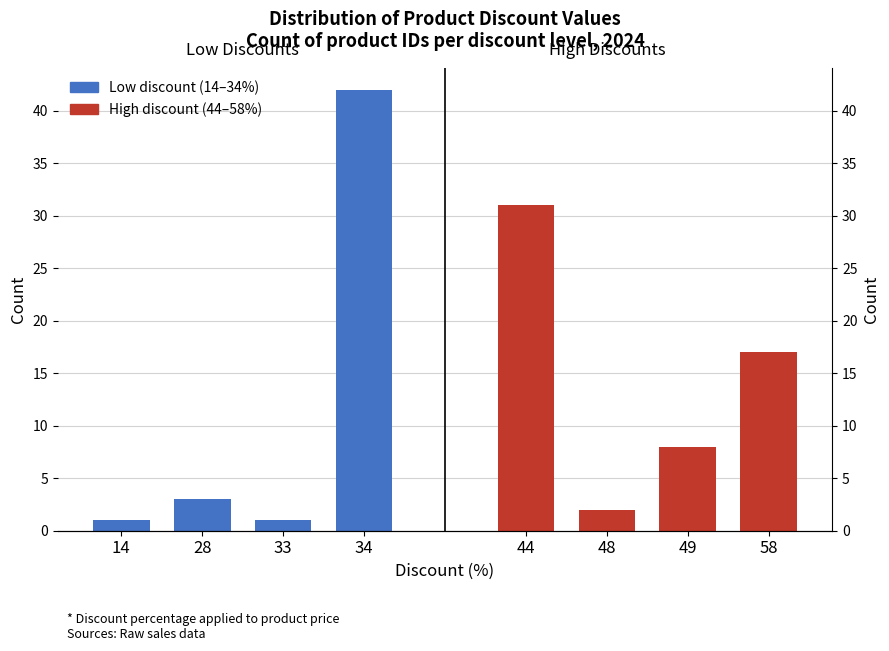

Which category has the highest value across all series?

34